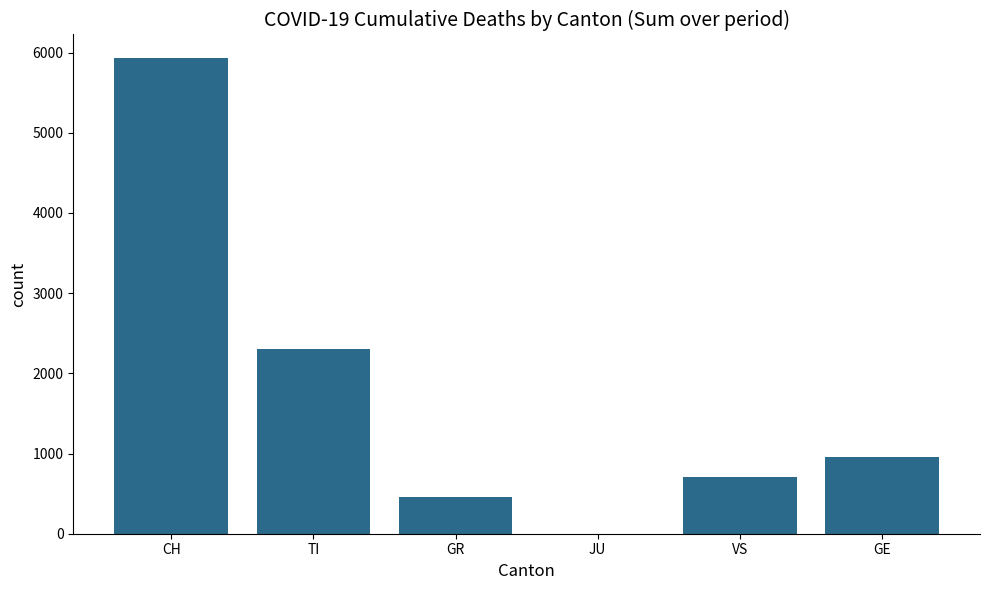

What is the sum of all values?

10365